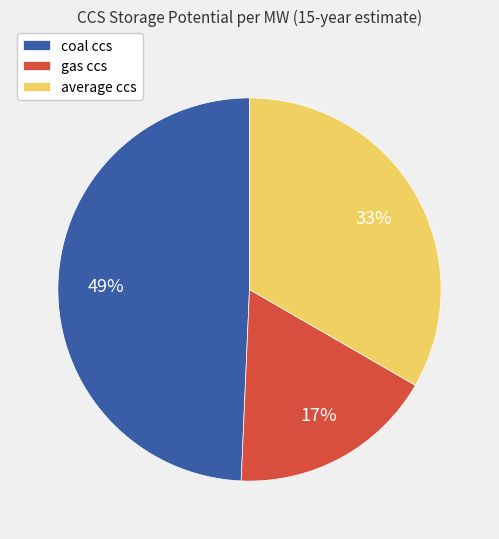

Do average ccs and gas ccs together represent more than half of the pie?

Yes